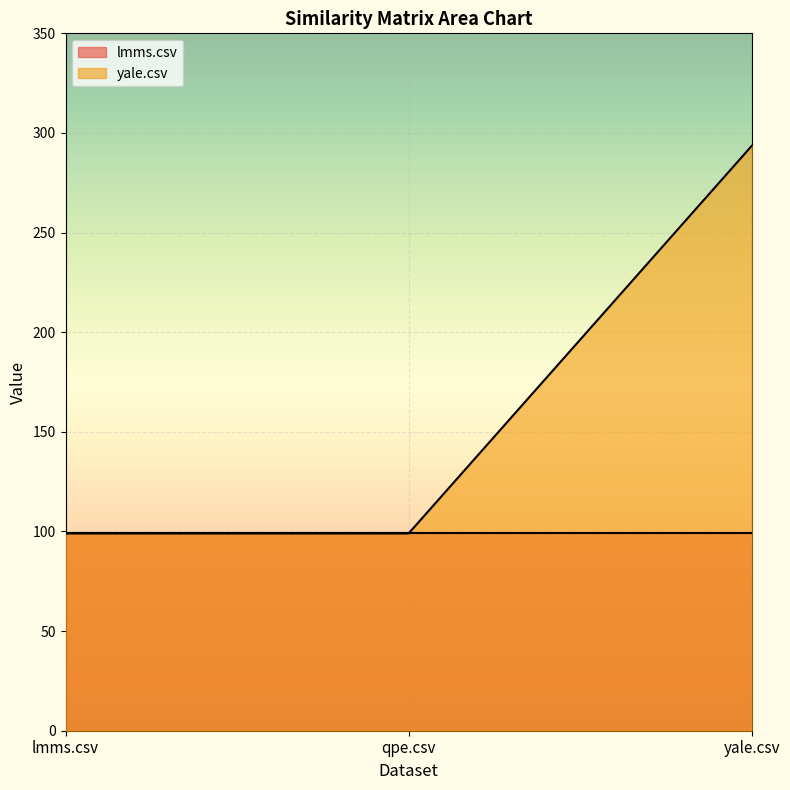

Between qpe.csv and lmms.csv, which is larger?

qpe.csv